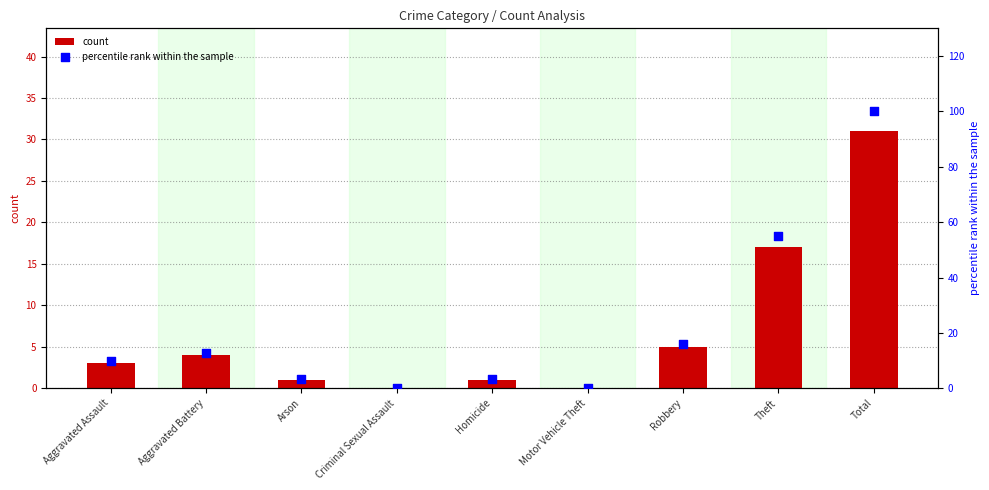

Which series contains the highest Y value?

percentile rank within the sample